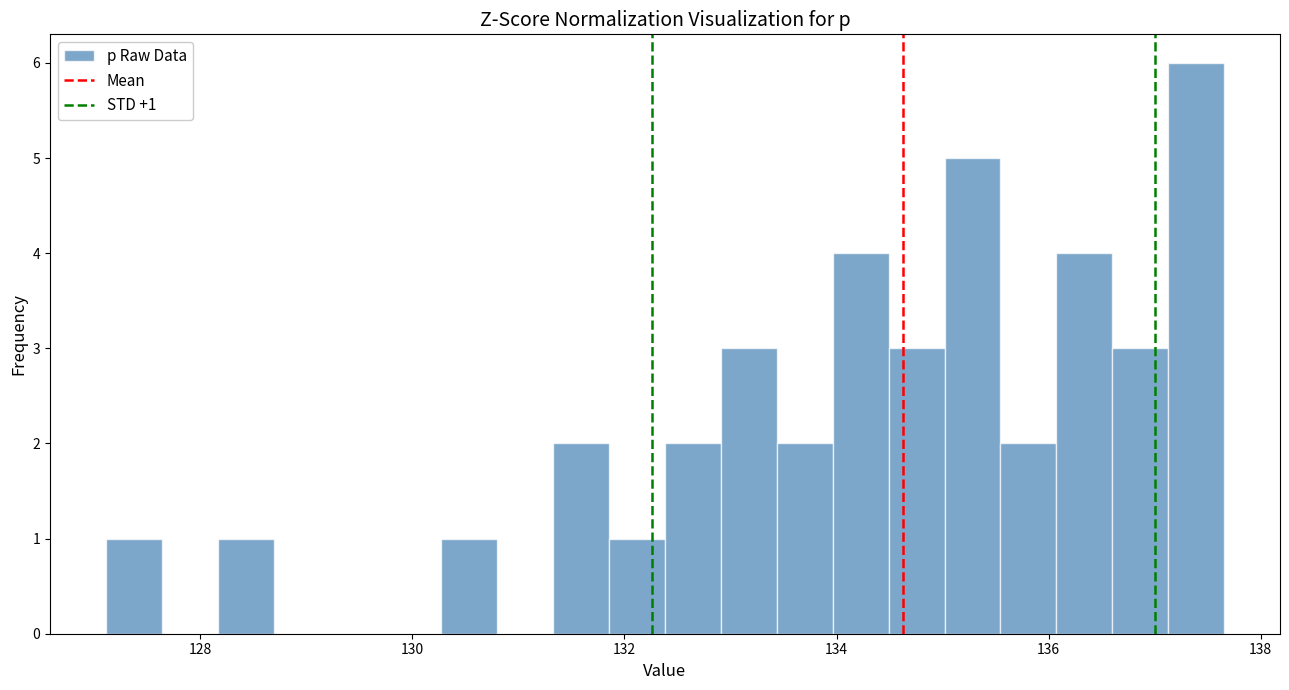

Read against the x-axis, roughly where is the centre of the tallest bar?

137.4